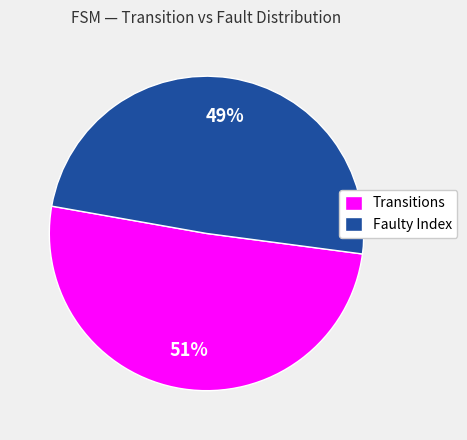

How many segments does this pie chart have?

2